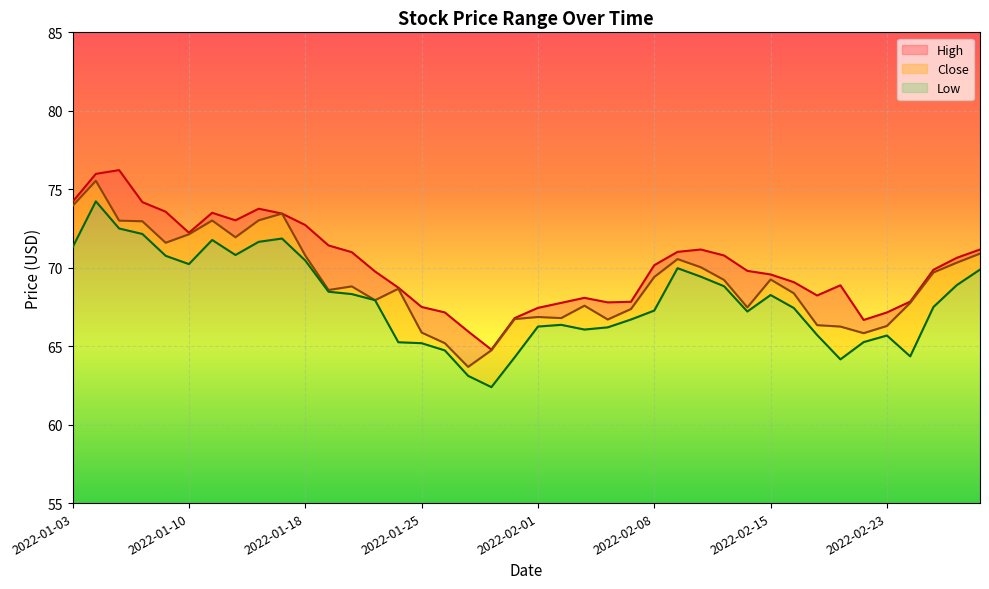

Which series has the largest range (max minus min)?

Close